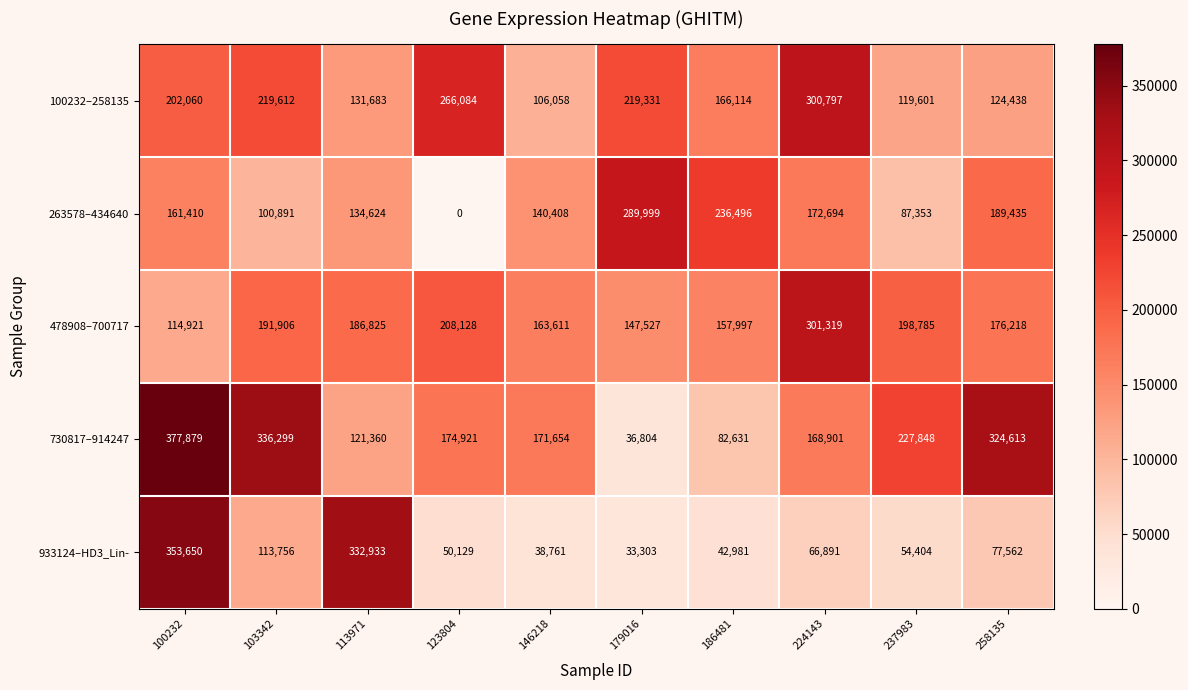

Which category has the highest value in the 730817–914247 series?

100232